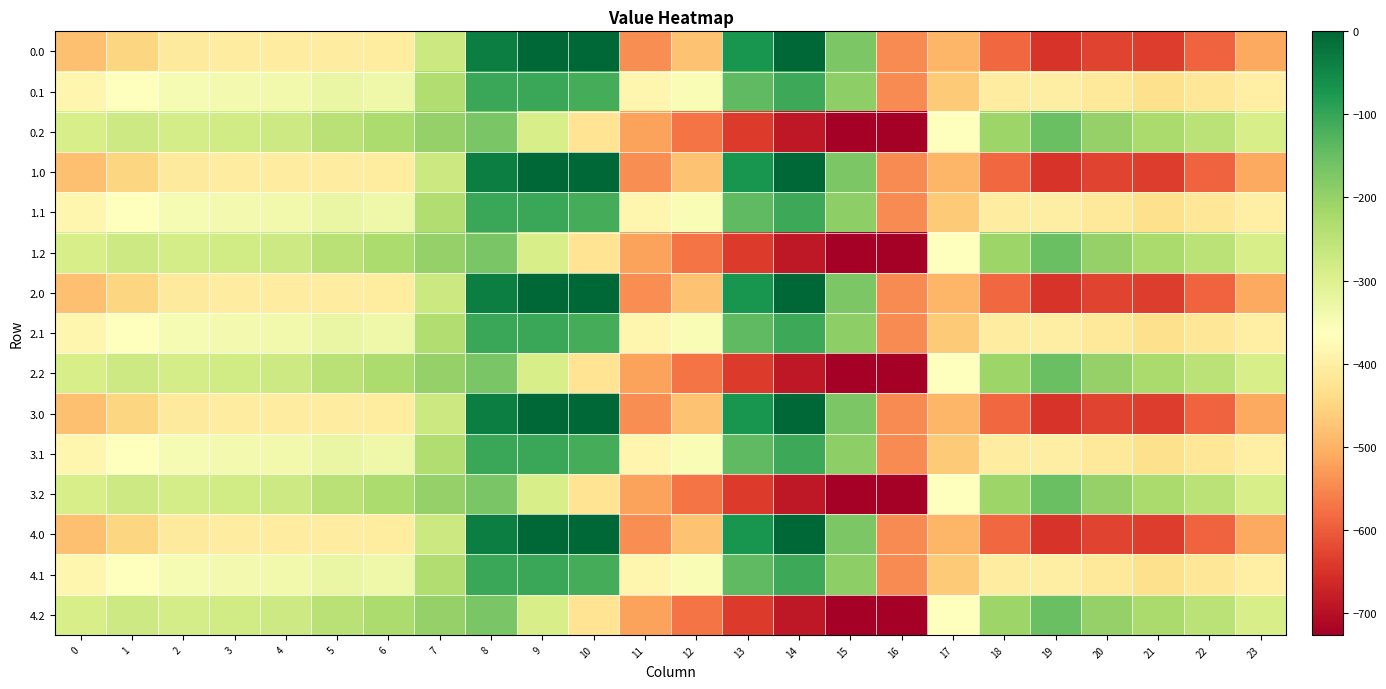

At 7, list the series in order from smallest to largest.

0.0, 1.0, 2.0, 3.0, 4.0, 0.1, 1.1, 2.1, 3.1, 4.1, 0.2, 1.2, 2.2, 3.2, 4.2